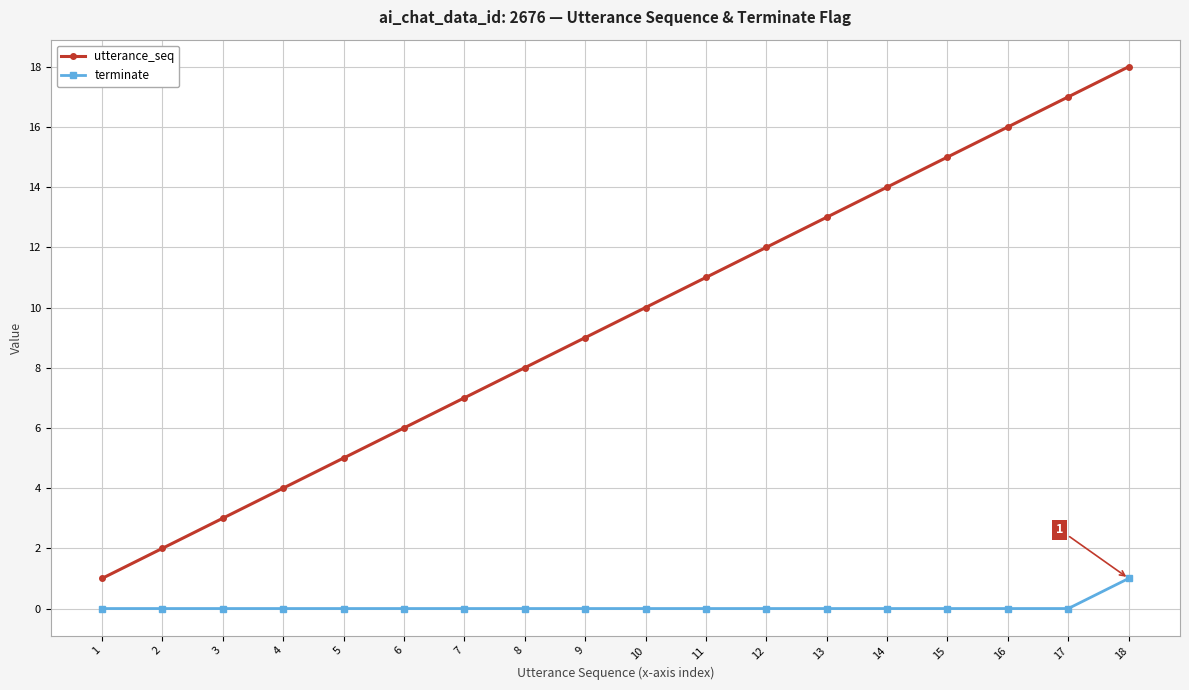

What is the maximum value shown in the chart?

18